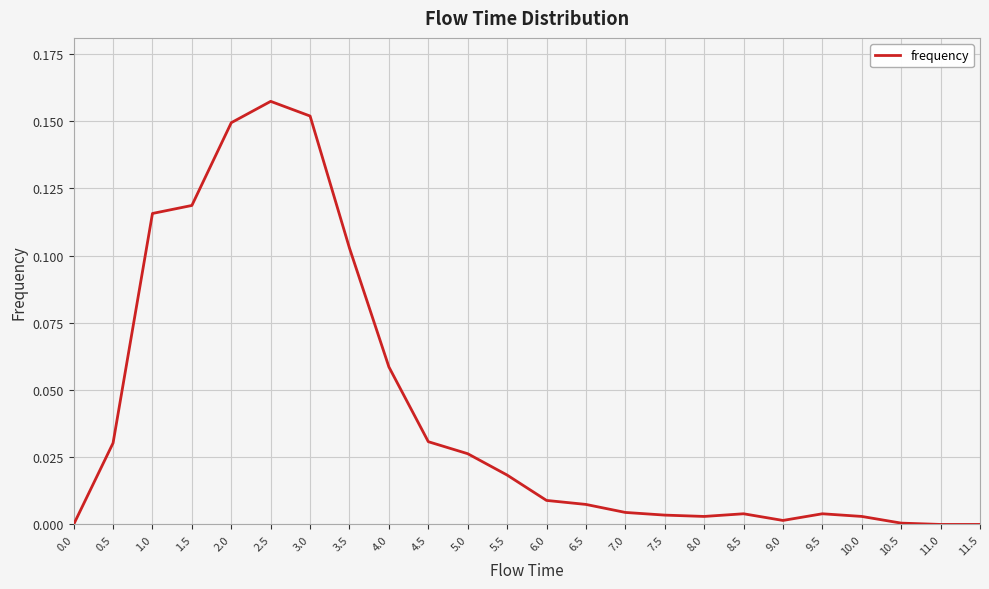

What position from the right is 5.5?

13